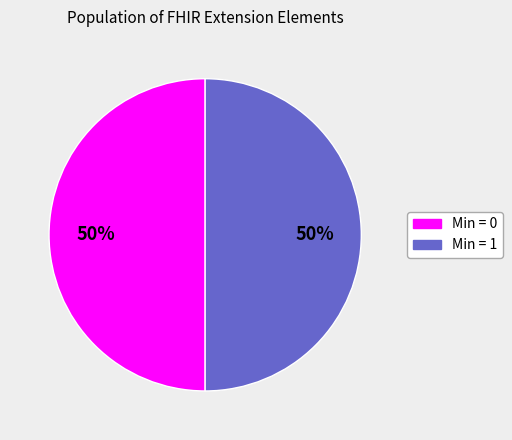

To the nearest percent, what is the average slice percentage?

50%